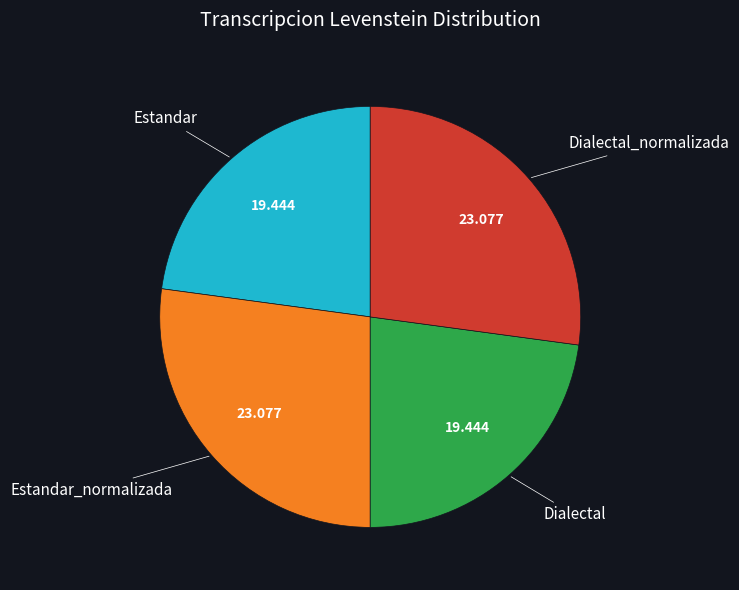

How many slices are in this pie chart?

4